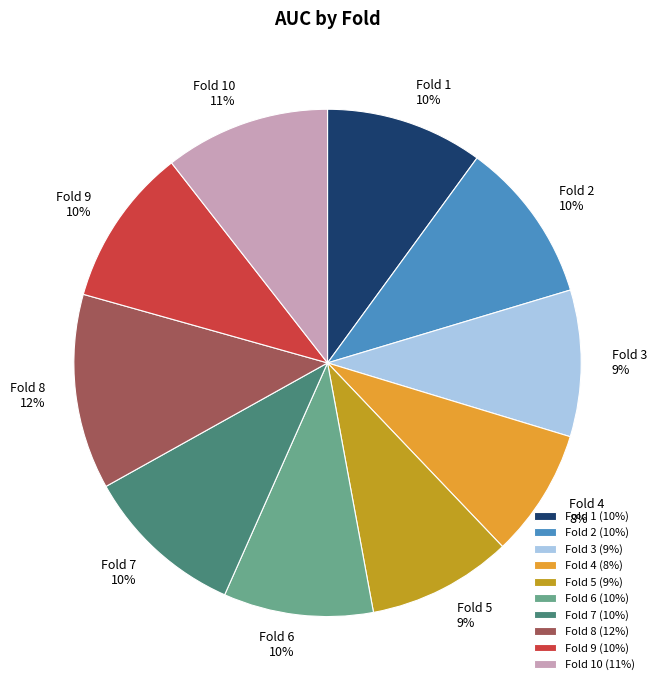

True or false: Fold 7 accounts for 1% of the total.

False